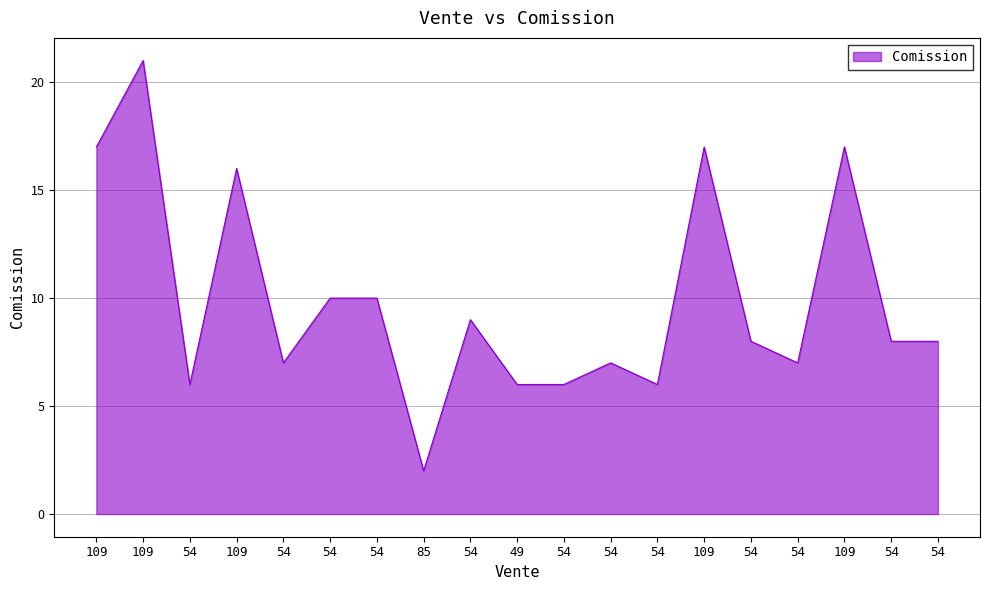

What is the greatest value displayed?

21